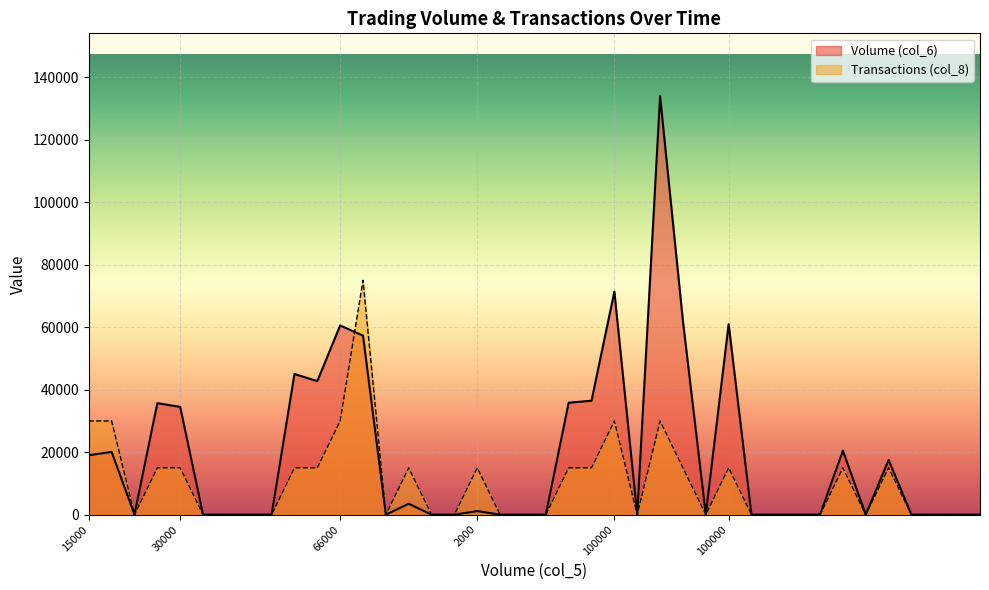

How many lines are shown in the chart?

2